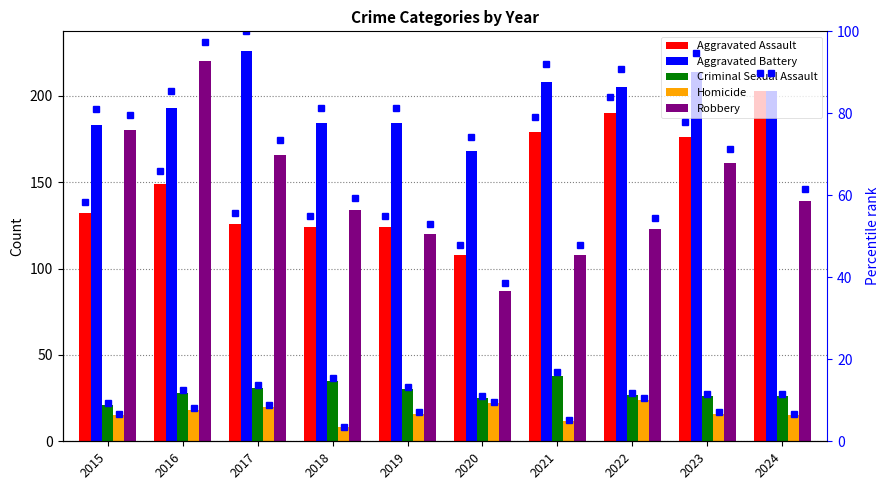

What are all the series names shown in the legend?

Aggravated Assault, Aggravated Battery, Criminal Sexual Assault, Homicide, Robbery